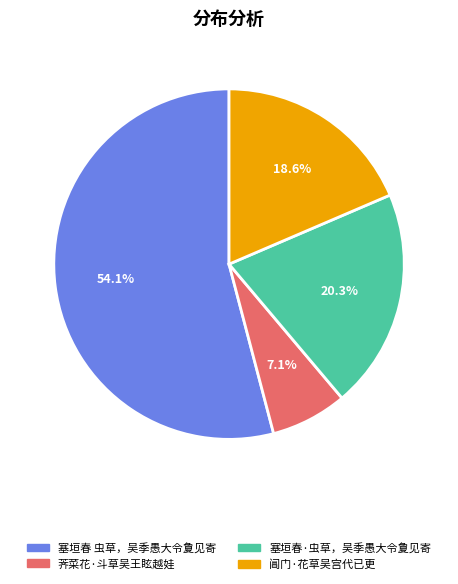

To the nearest percent, what portion does 阊门·花草吴宫代已更 represent?

19%